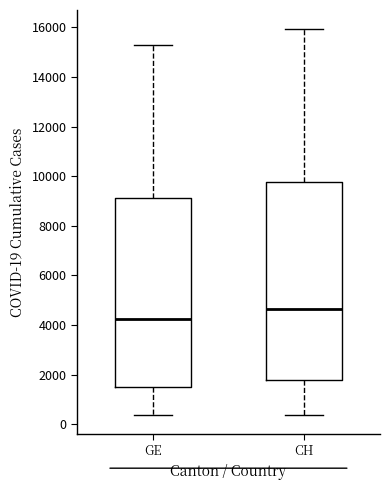

Comparing the boxes themselves (not the whiskers), which one is the tallest?

CH